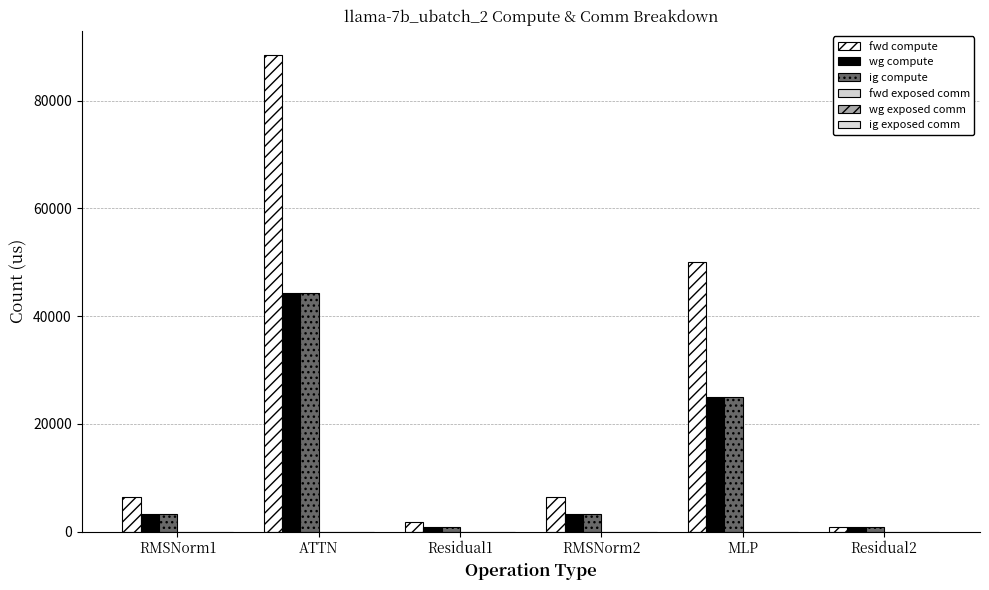

At which label does ig compute first exceed 3243?

RMSNorm1